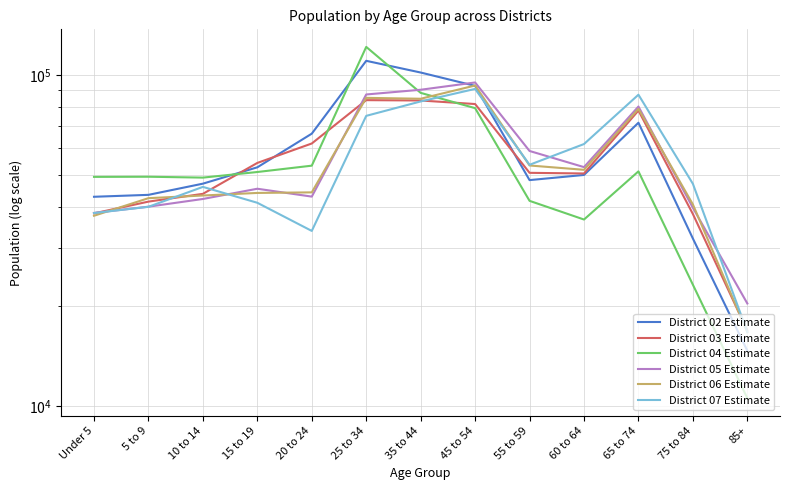

The value of District 04 Estimate at 35 to 44 is 88293. True or false?

True